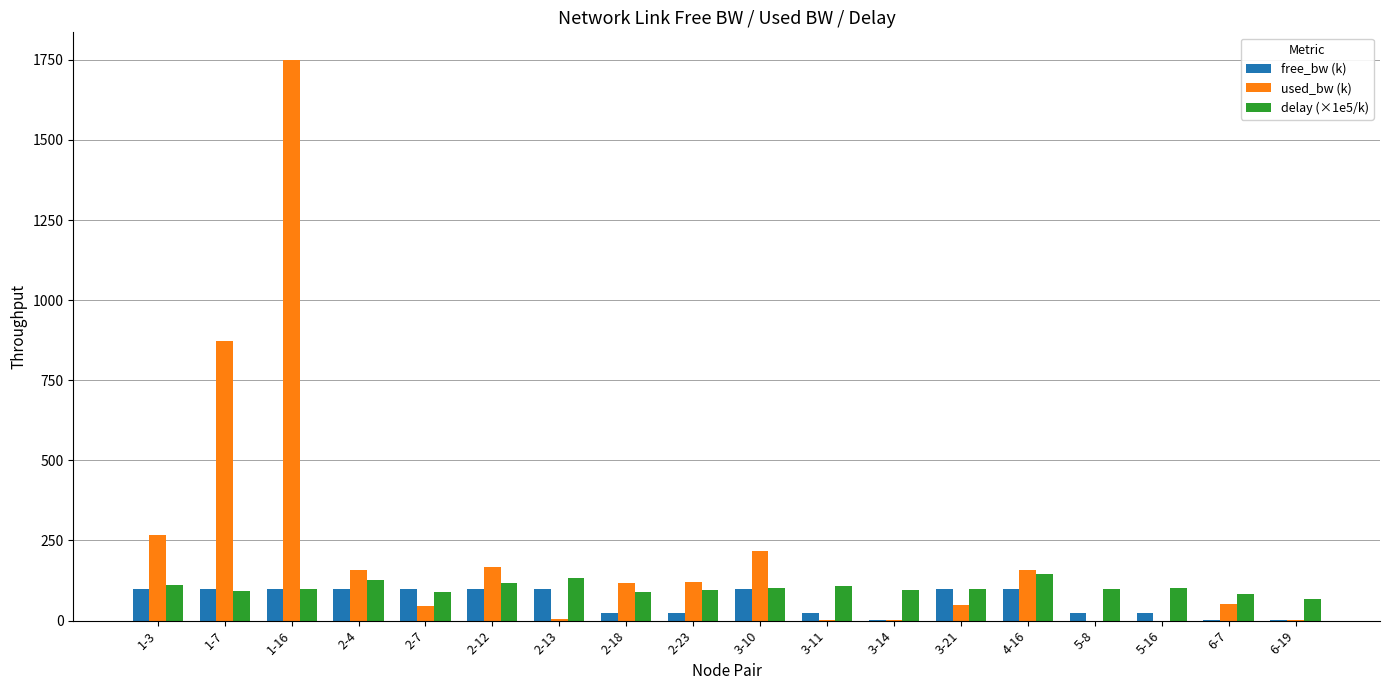

What is the maximum value for used_bw (k)?

1748.4